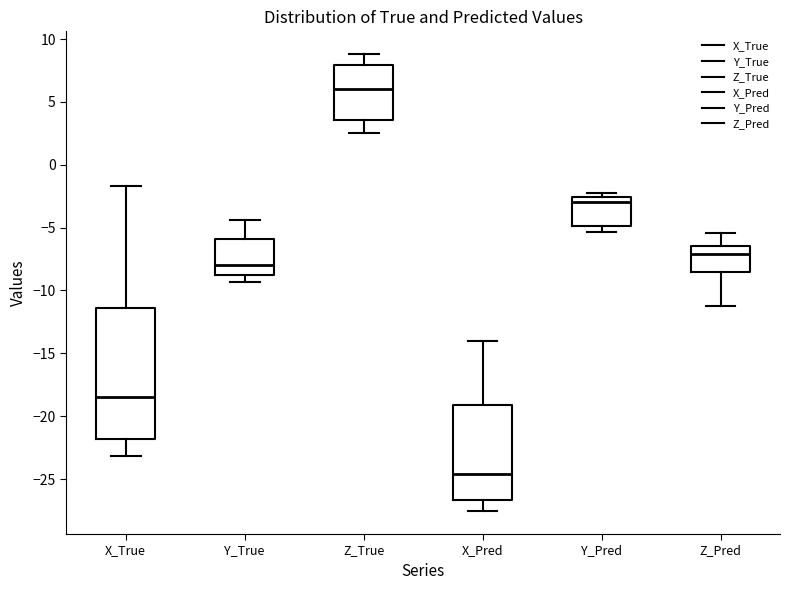

Reading left to right, read every box against the y-axis: the position of its median line, the range the box covers, and the ends of its whiskers. The values are not printed on the chart, so give them approximately, as read against the axis.

X_True: median -18.5, box -22.0 to -11.5, whiskers -23.0 to -1.5
Y_True: median -8.0, box -9.0 to -6.0, whiskers -9.5 to -4.5
Z_True: median 6.0, box 3.5 to 8.0, whiskers 2.5 to 9.0
X_Pred: median -24.5, box -26.5 to -19.0, whiskers -27.5 to -14.0
Y_Pred: median -3.0, box -5.0 to -2.5, whiskers -5.5 to -2.0
Z_Pred: median -7.0, box -8.5 to -6.5, whiskers -11.0 to -5.5